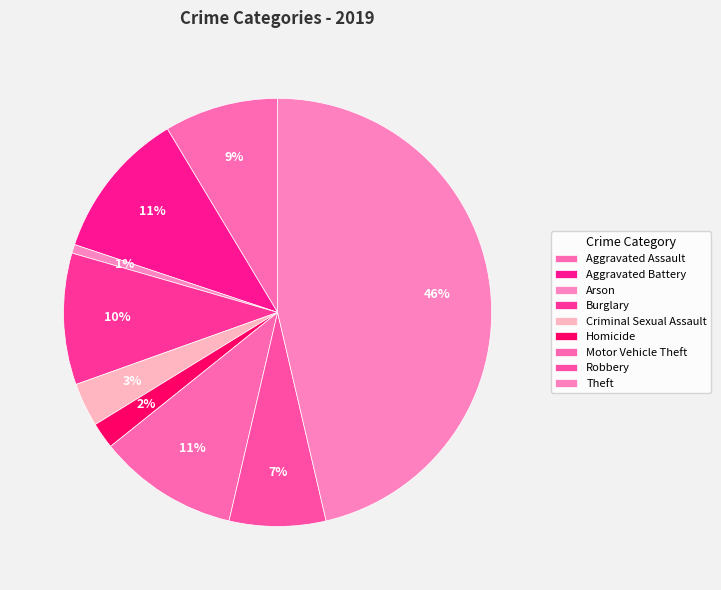

How many segments does this pie chart have?

9